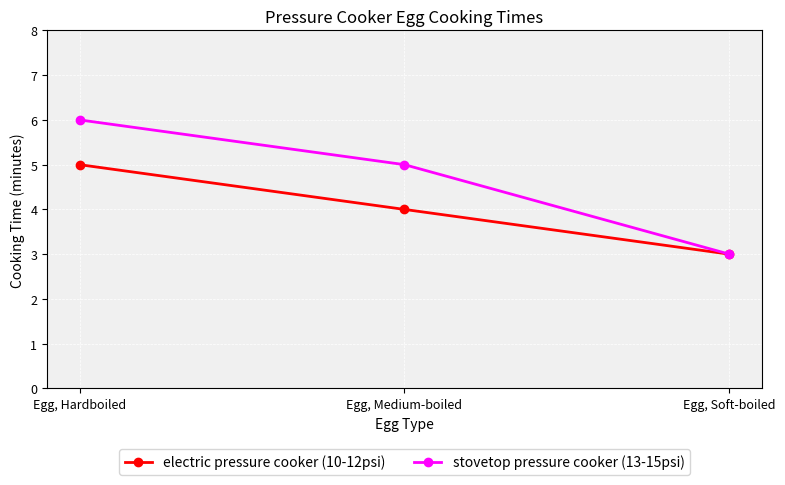

What are all the series names shown in the legend?

electric pressure cooker (10-12psi), stovetop pressure cooker (13-15psi)